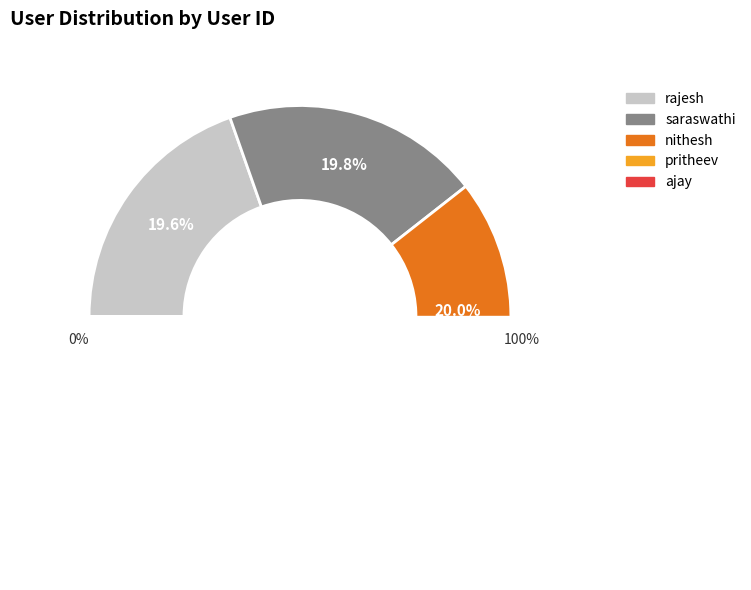

To the nearest percent, what portion does rajesh represent?

20%